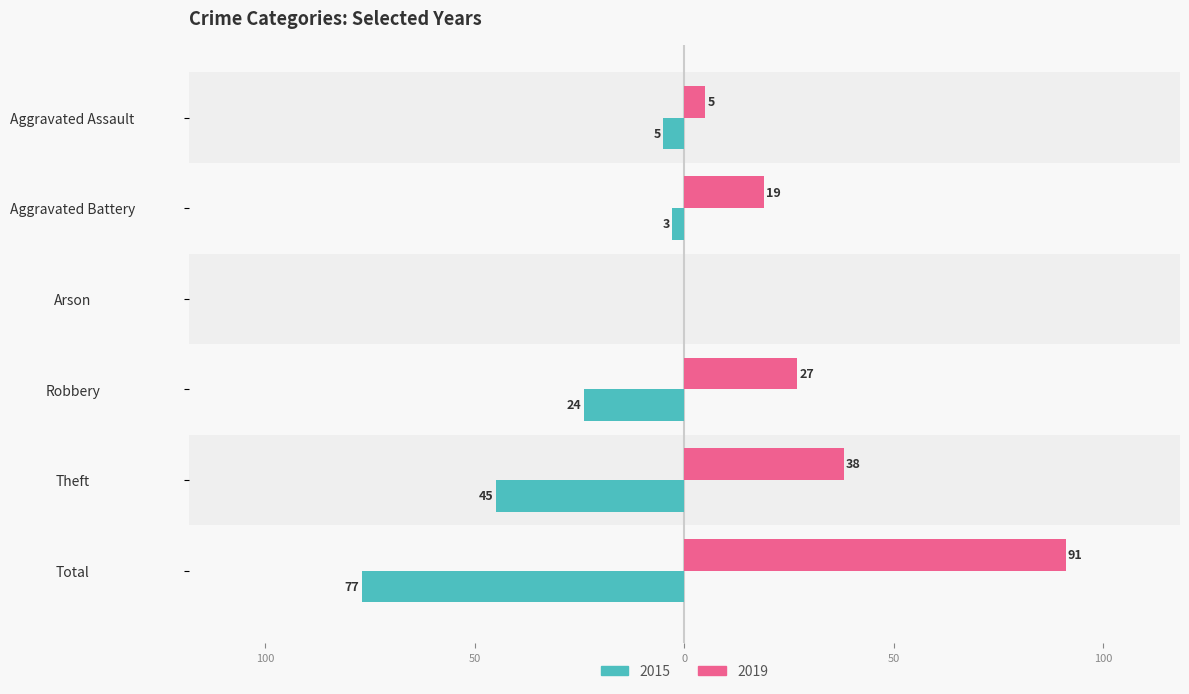

List the series in order of their peak value, lowest first.

2015, 2019